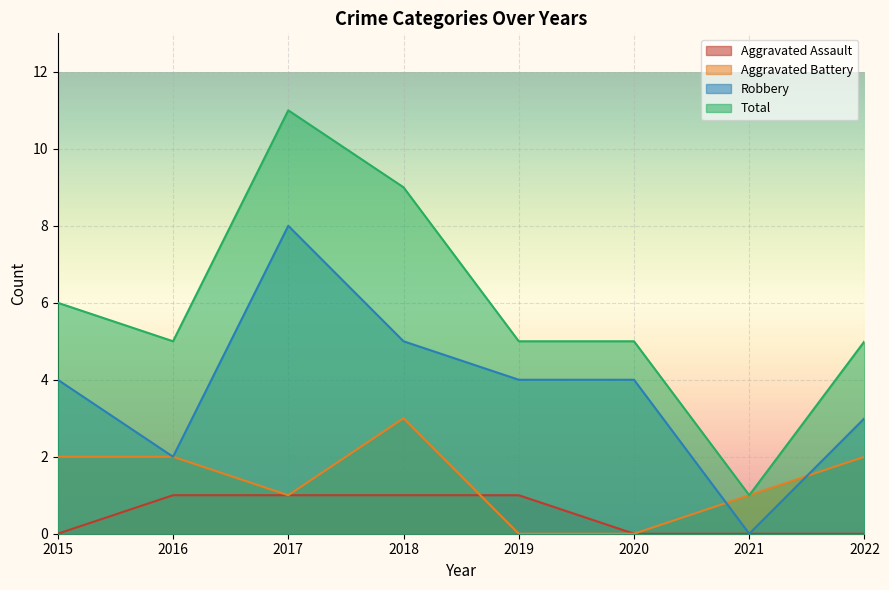

Does the chart display data point markers on the line(s)?

No